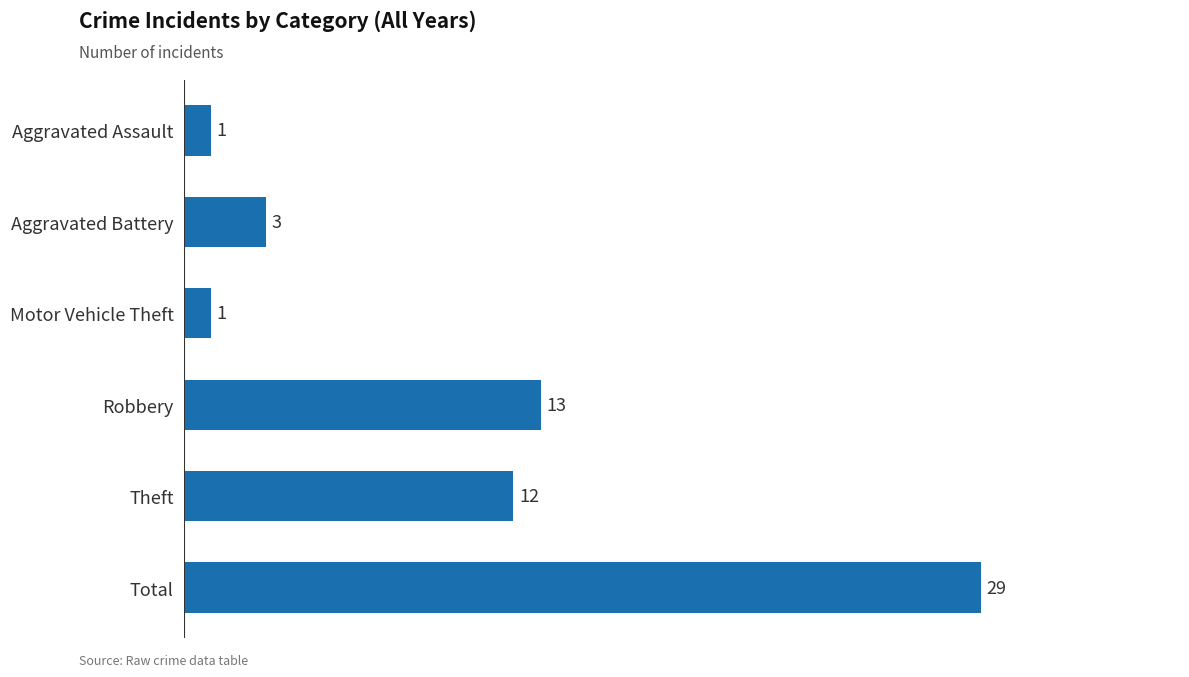

Read the value at Robbery, to the nearest 5.

15